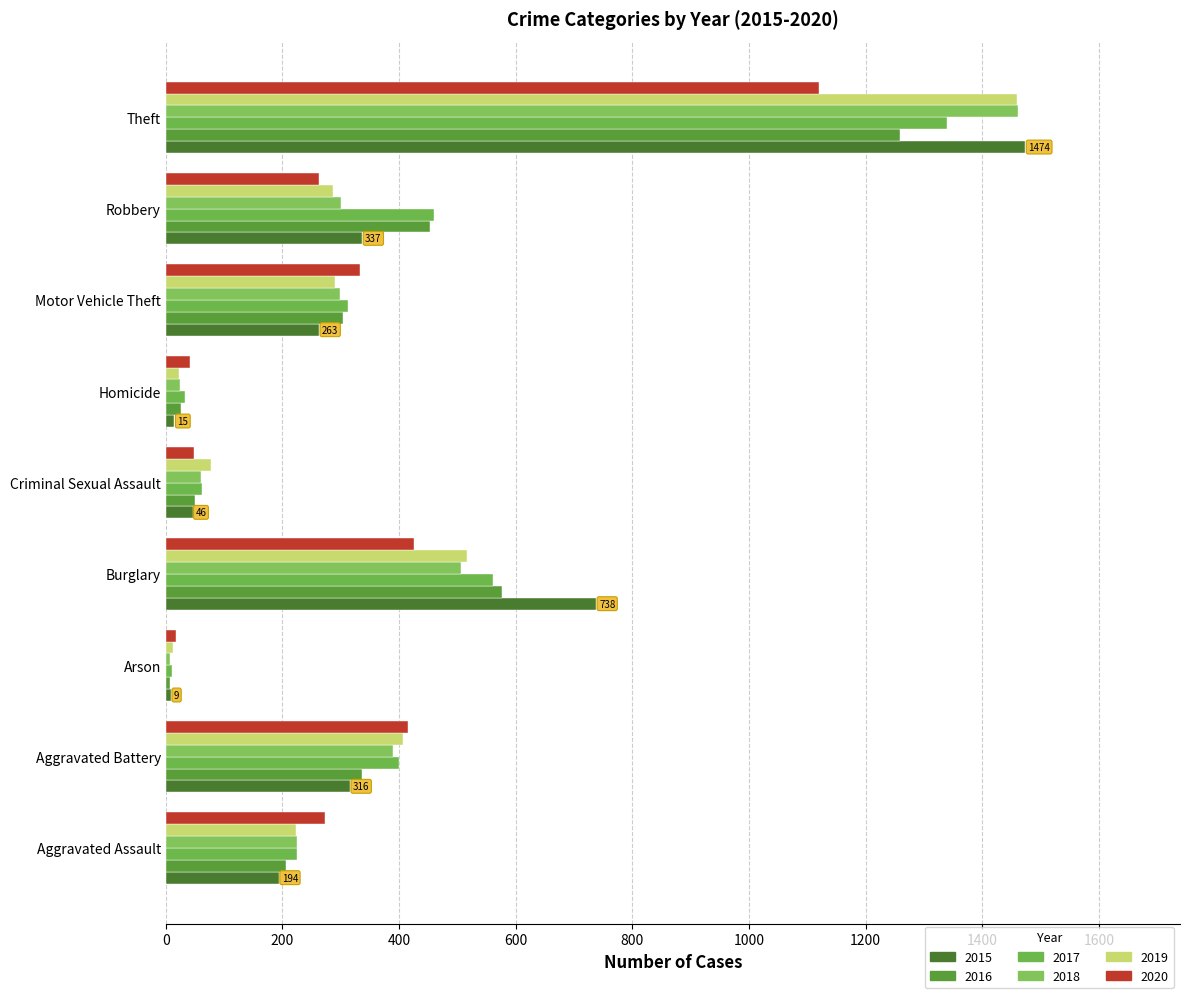

What is the difference between the highest and lowest values at Aggravated Assault?

79